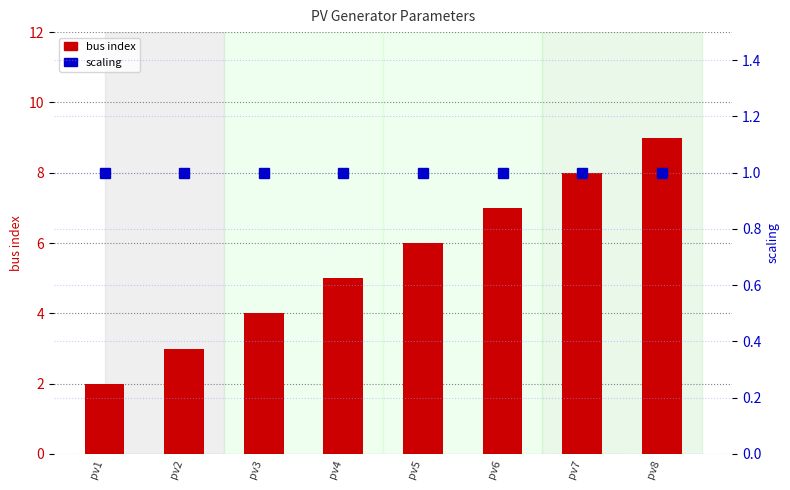

What is the maximum value shown in the chart?

9